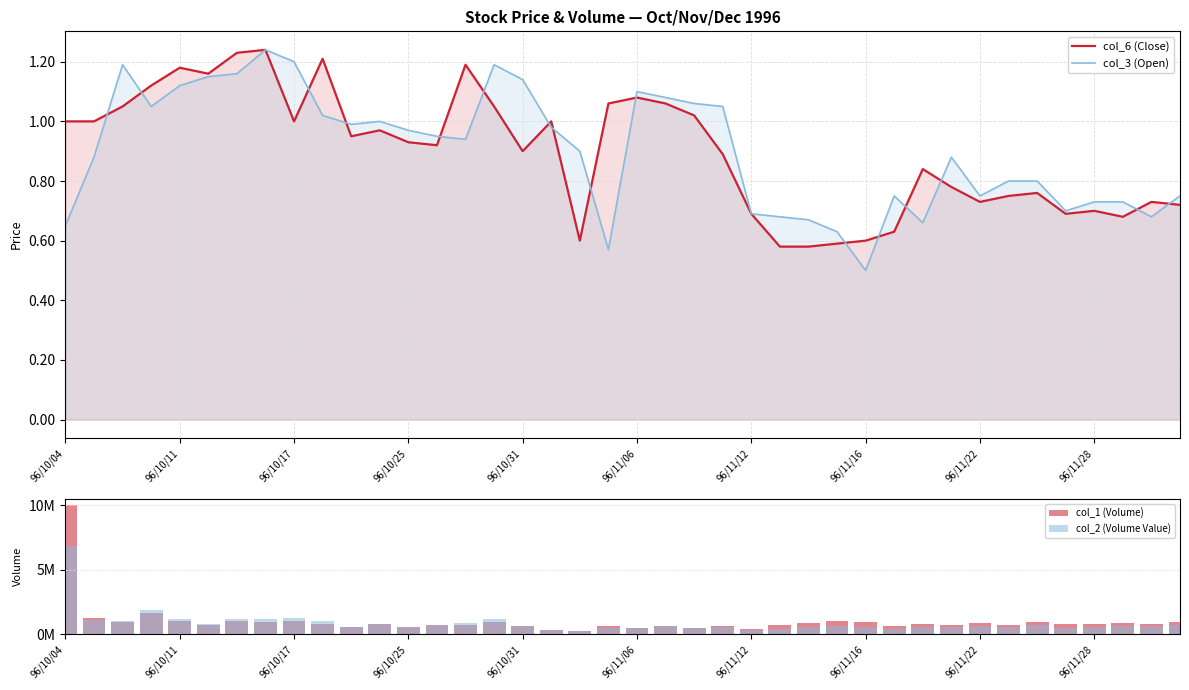

How many values in the col_2 (Volume Value) series are below 641040?

20